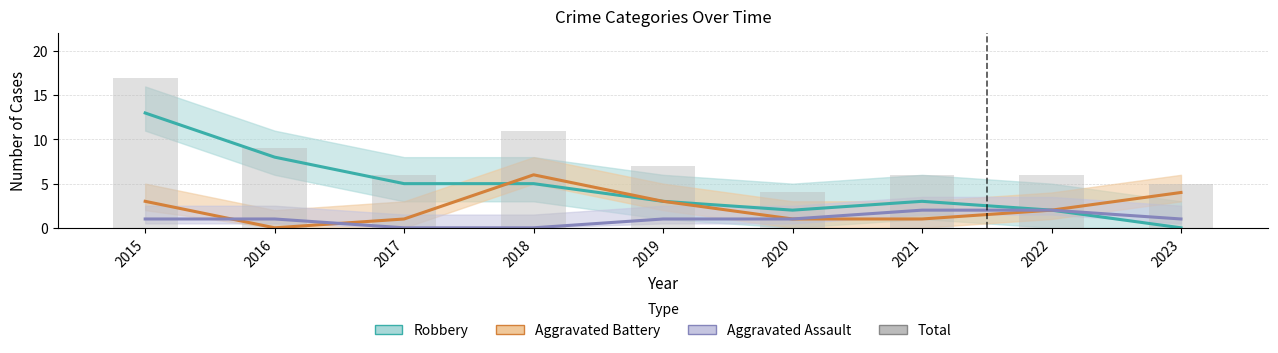

Reading left to right, extract all data points from this chart.

Robbery: 13	8	5	5	3	2	3	2	0
Aggravated Battery: 3	0	1	6	3	1	1	2	4
Aggravated Assault: 1	1	0	0	1	1	2	2	1
Total: 17	9	6	11	7	4	6	6	5